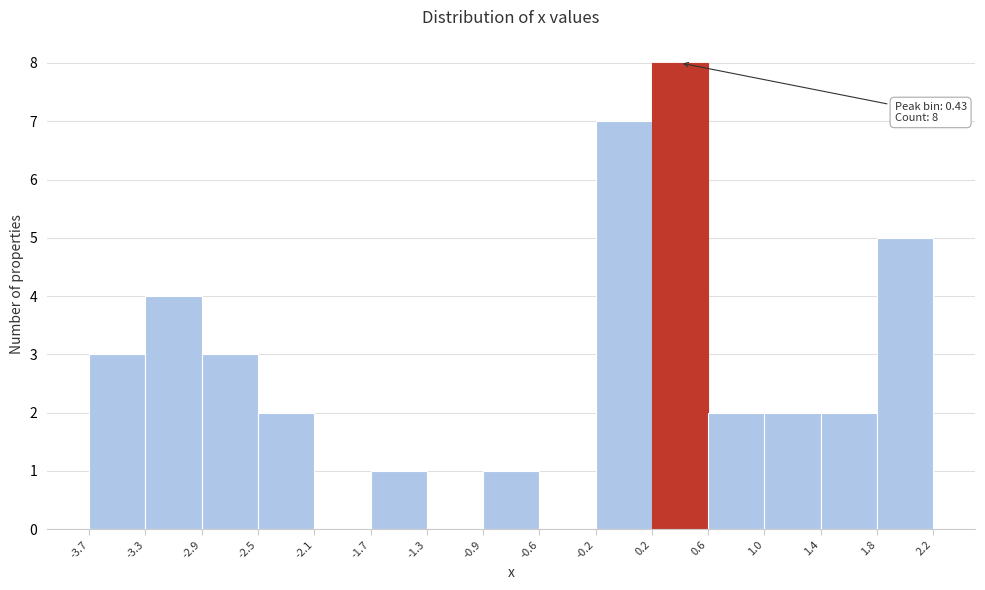

Over which range of the x-axis is the bar tallest?

0.2 to 0.6